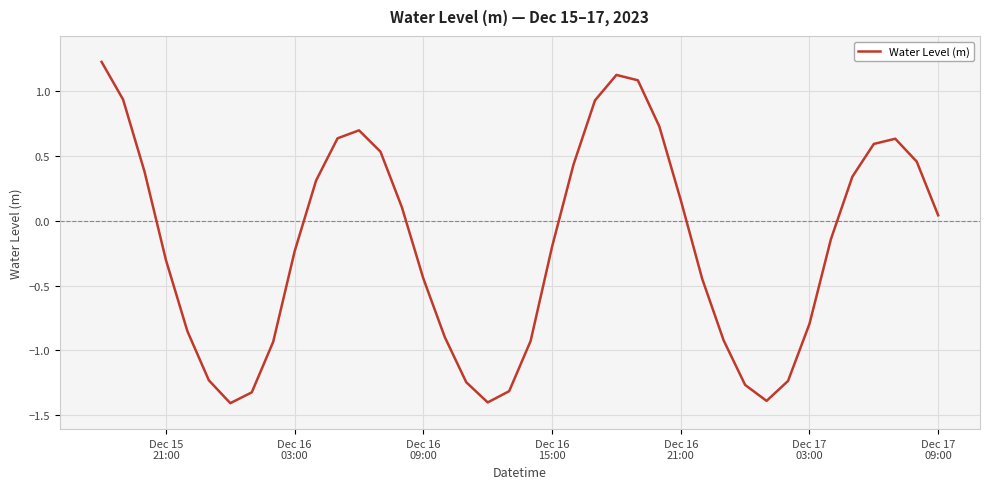

What is the minimum value shown in the chart?

-1.4